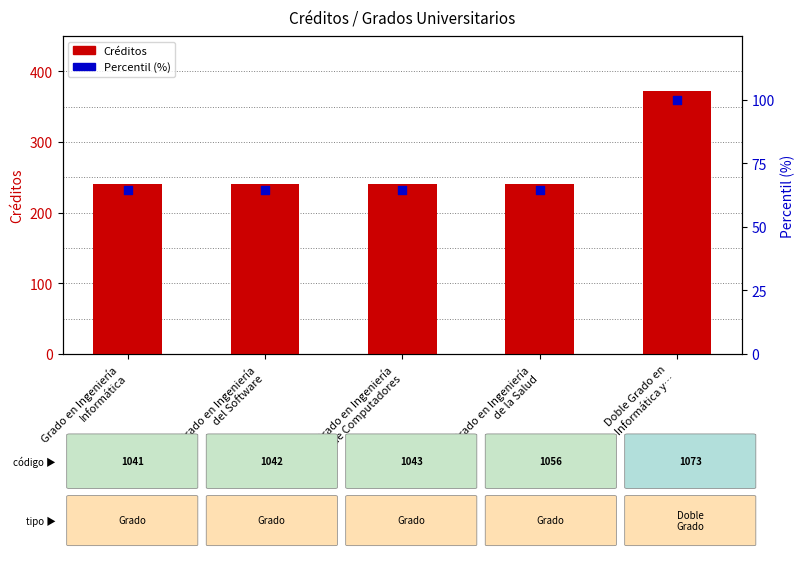

Which series reaches the minimum Y coordinate?

Percentil (%)